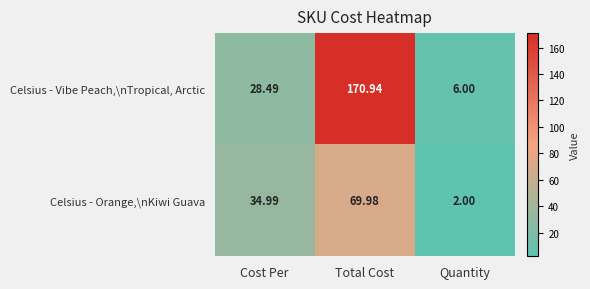

Where does the Celsius - Orange,\nKiwi Guava series first go above 34?

Cost Per